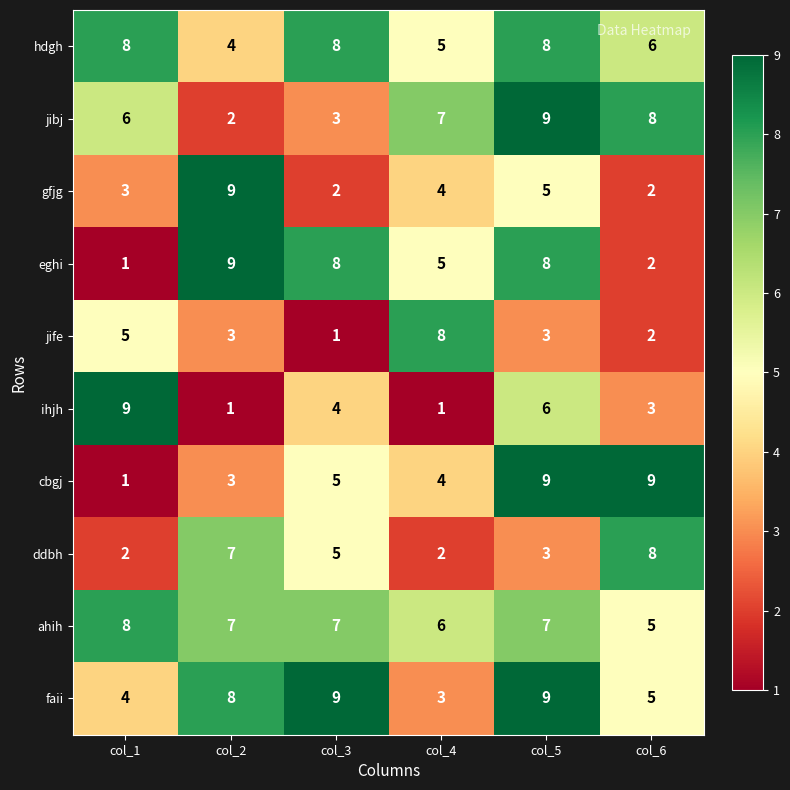

What is the minimum value shown in the chart?

1